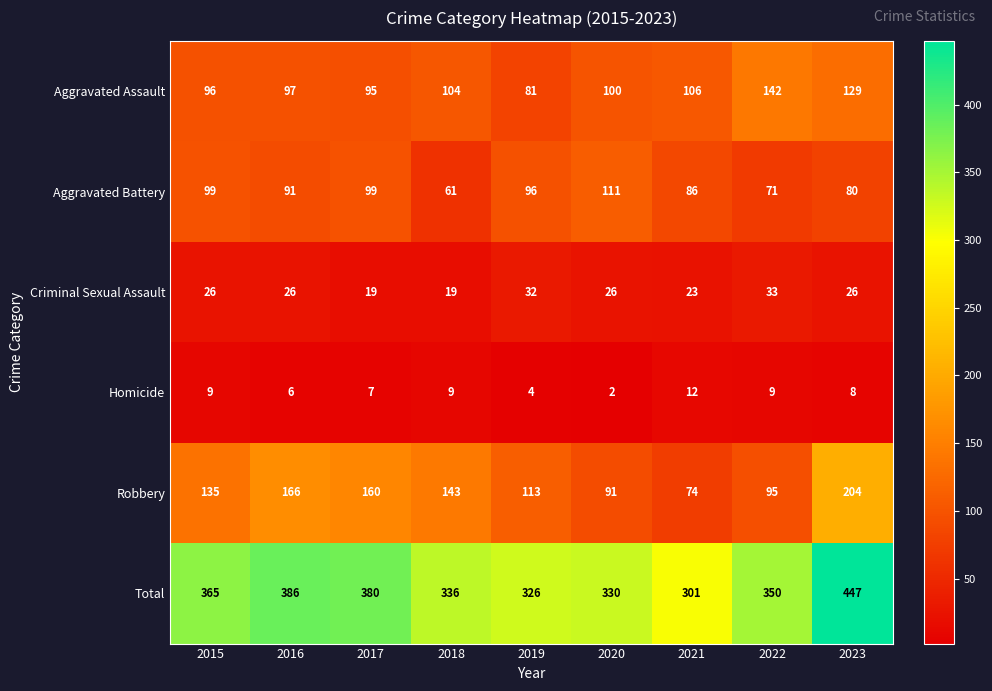

List the series in order of their peak value, highest first.

Total, Robbery, Aggravated Assault, Aggravated Battery, Criminal Sexual Assault, Homicide